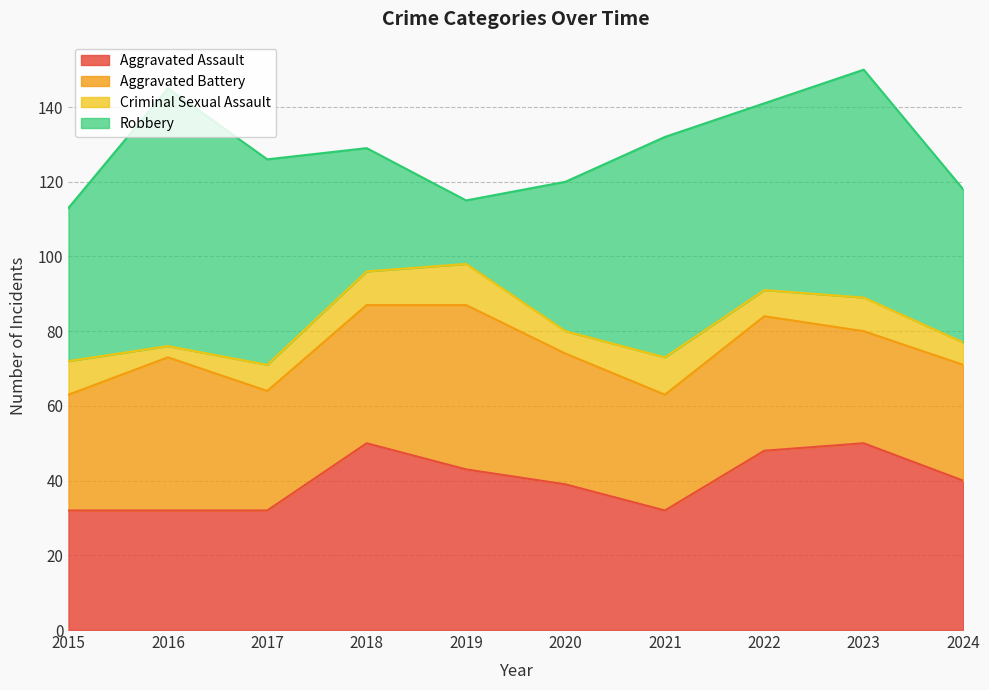

Is it true that Criminal Sexual Assault equals 10 at 2021?

True